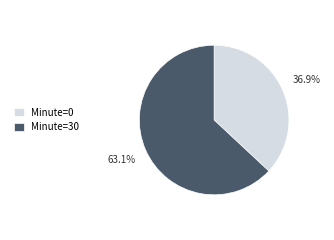

Between Minute=30 and Minute=0, which is larger?

Minute=30